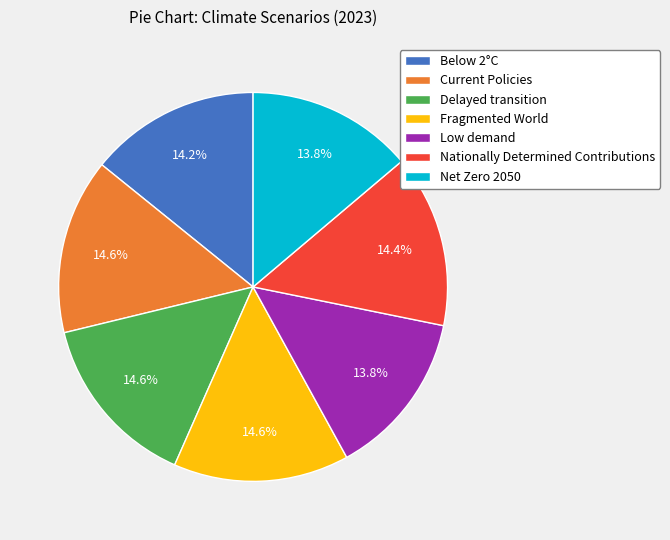

What is the total percentage of Fragmented World and Current Policies?

29.2%